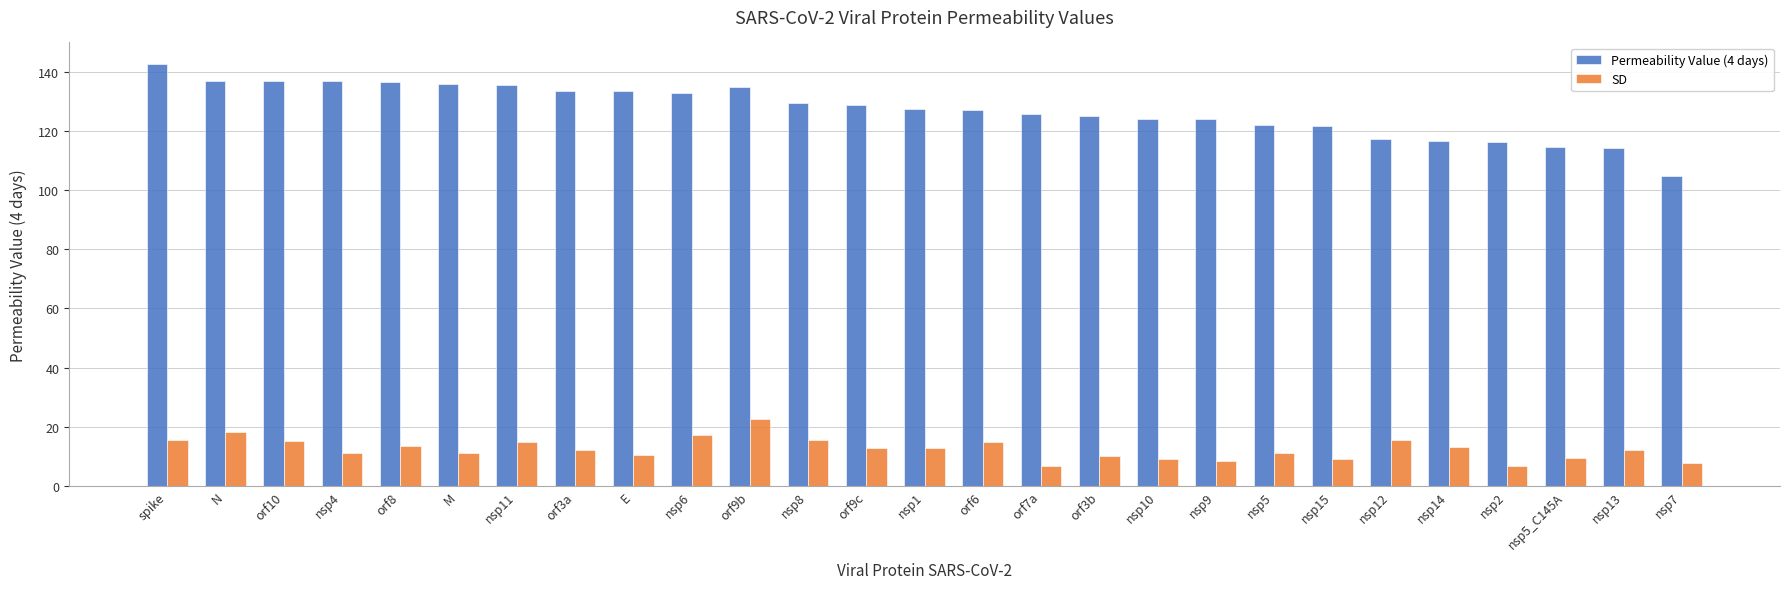

What are all the series names shown in the legend?

Permeability Value (4 days), SD